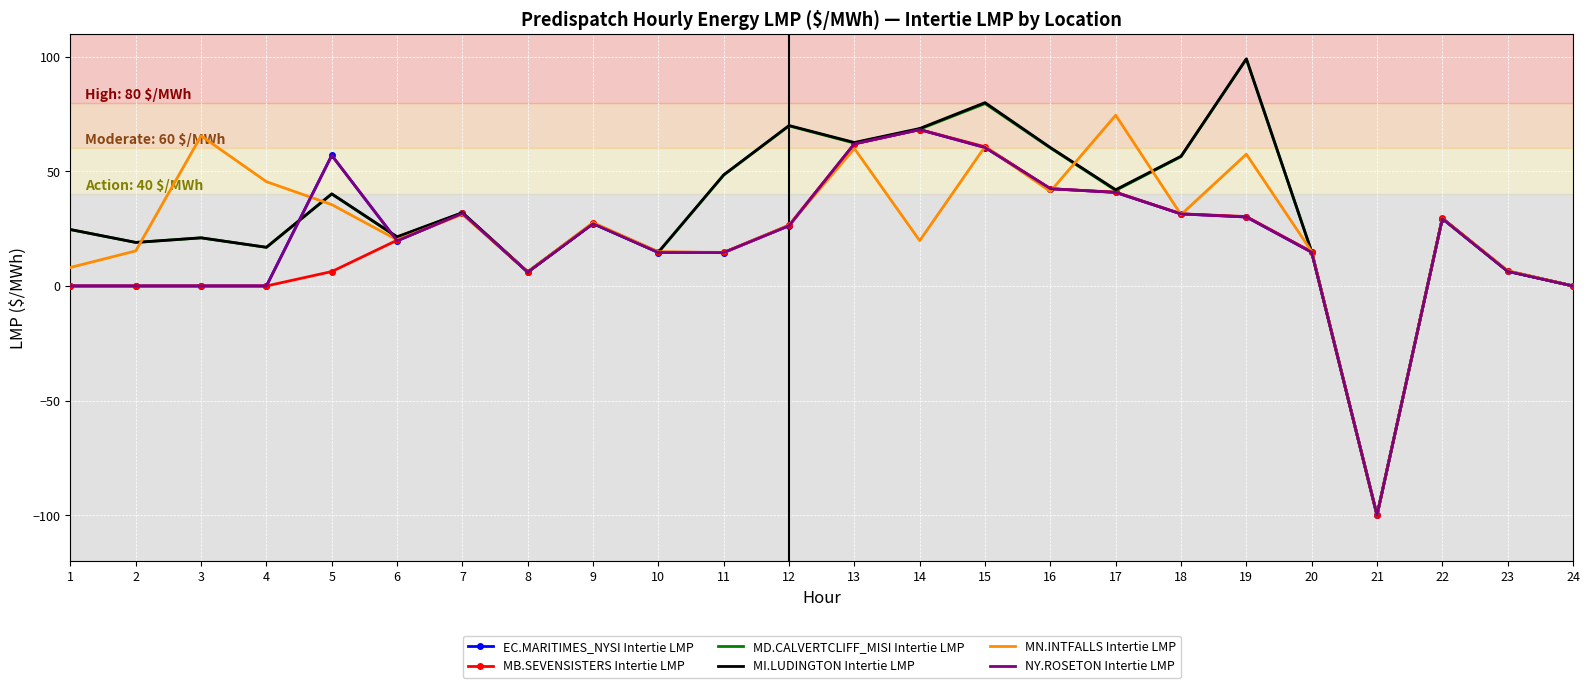

What is the difference between the highest and lowest values at 13?

2.6